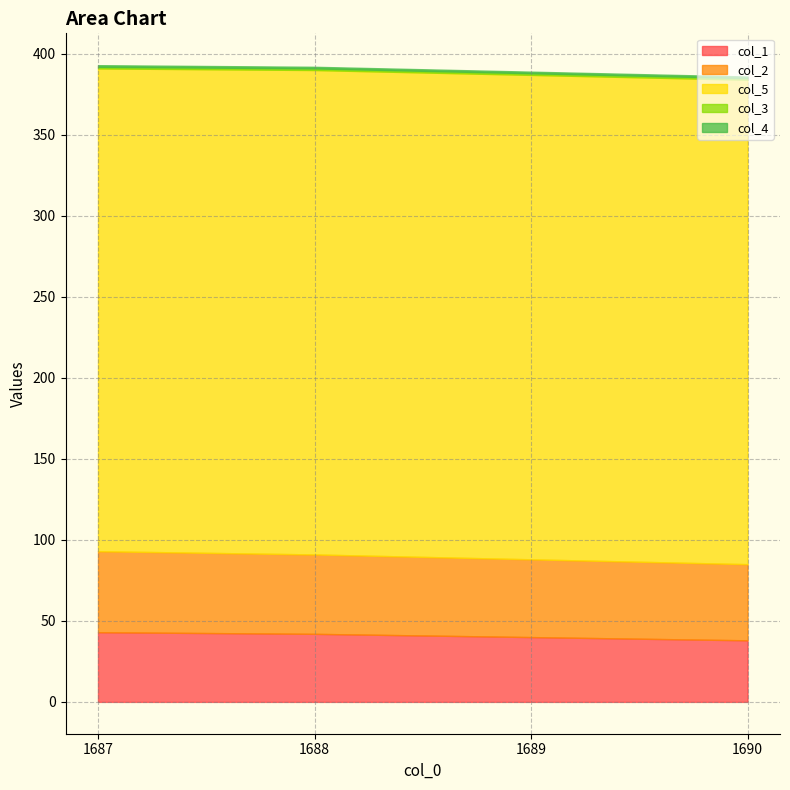

Rank the series by their maximum value, from highest to lowest.

col_5, col_2, col_1, col_3, col_4